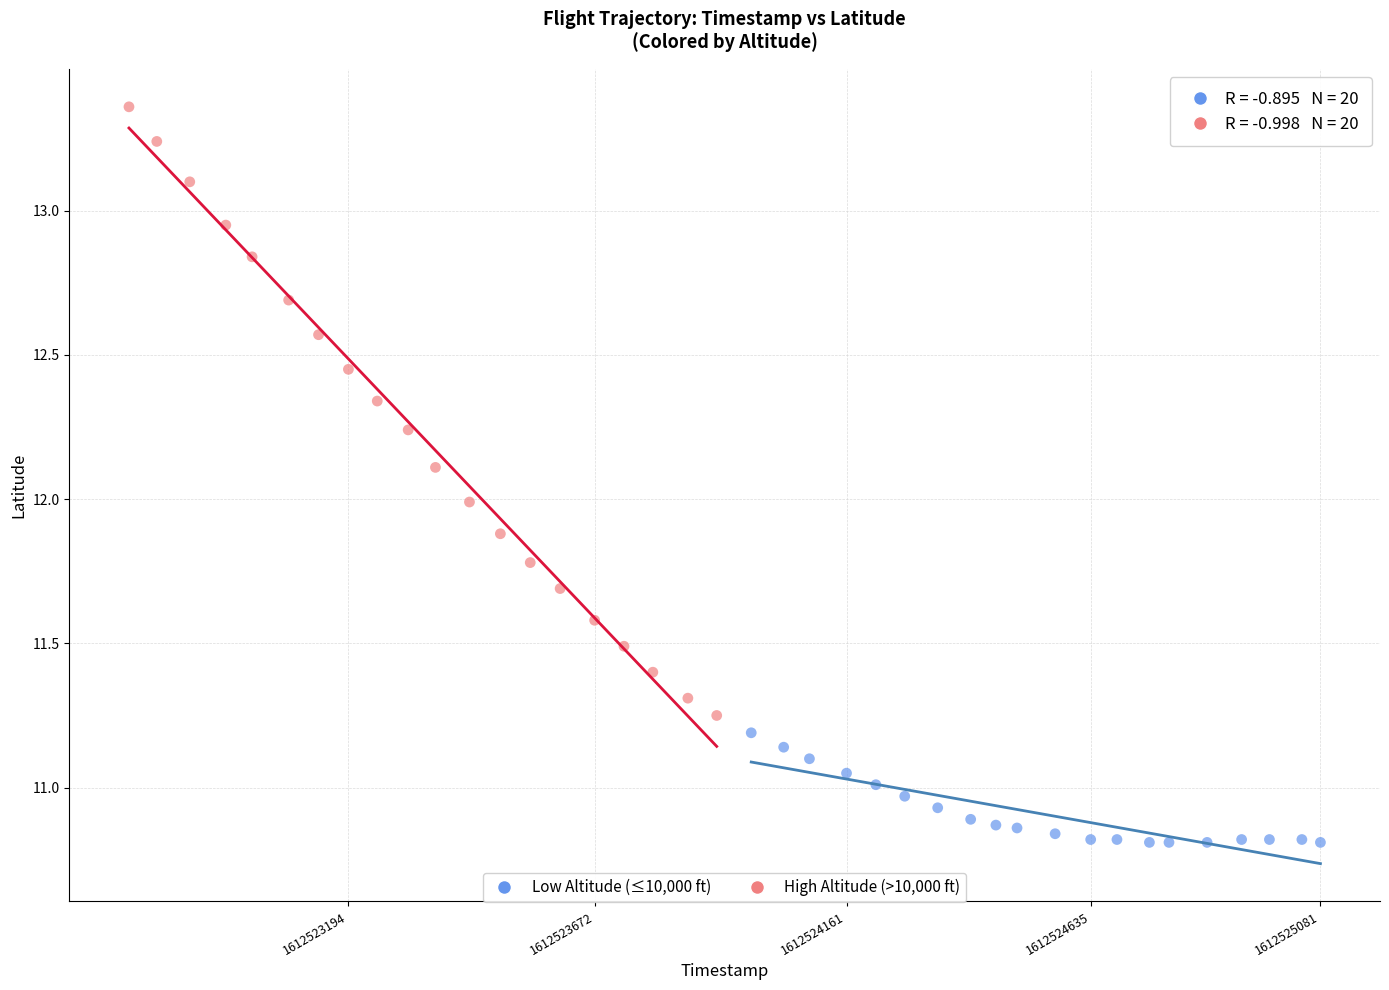

Which series contains the highest Y value?

High Altitude (>10,000 ft)